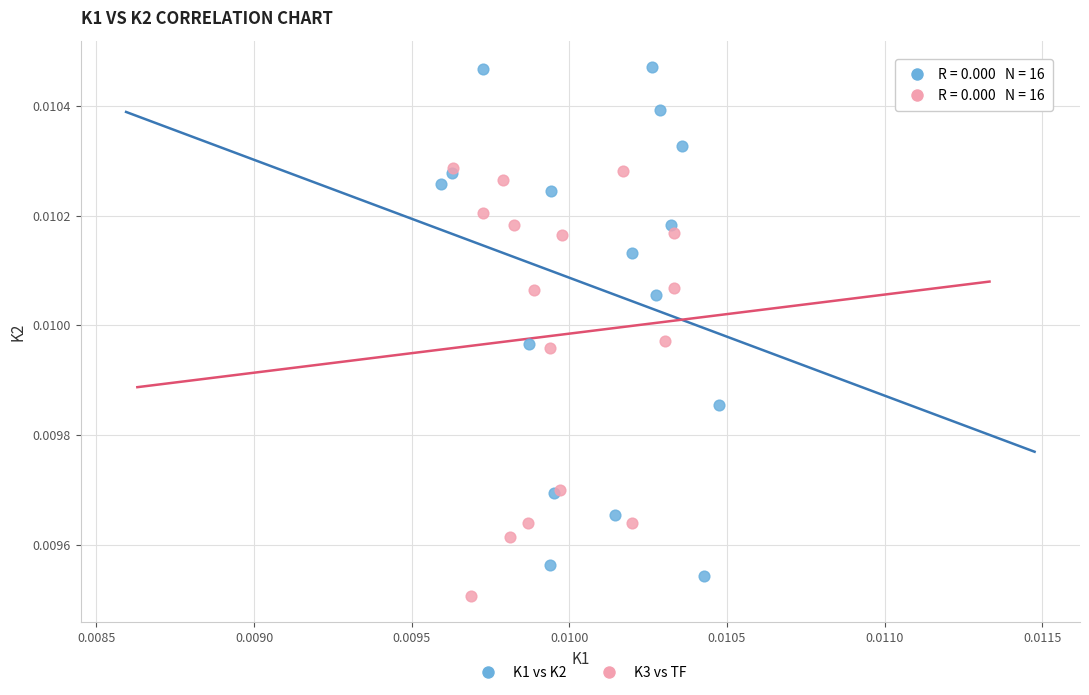

Which series reaches the minimum Y coordinate?

K3 vs TF